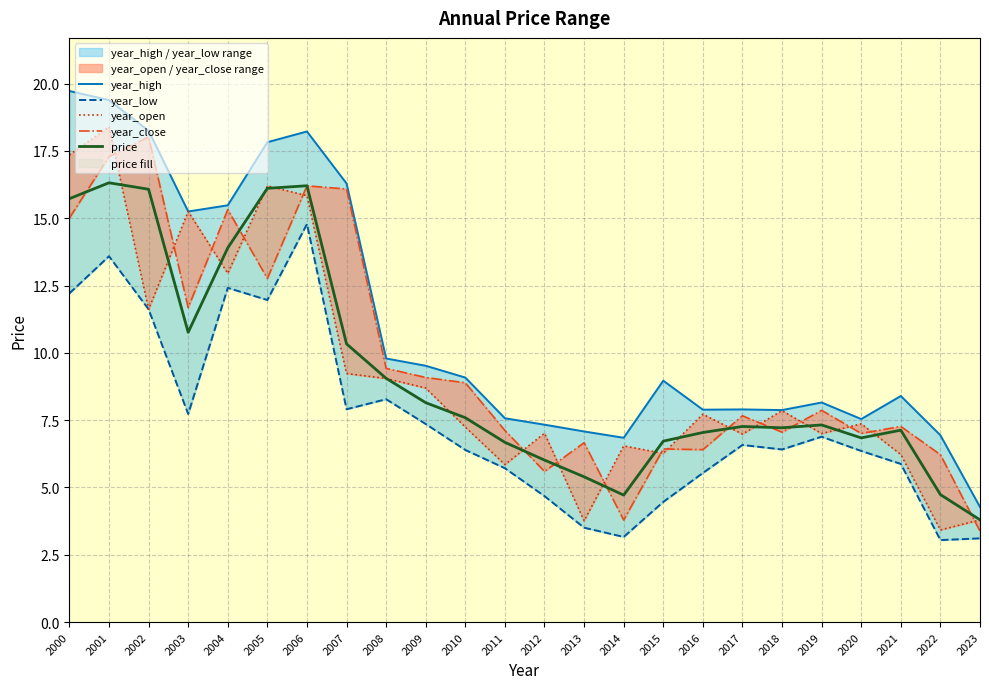

Between 2000 and 2016, which series saw the biggest shift?

year_high